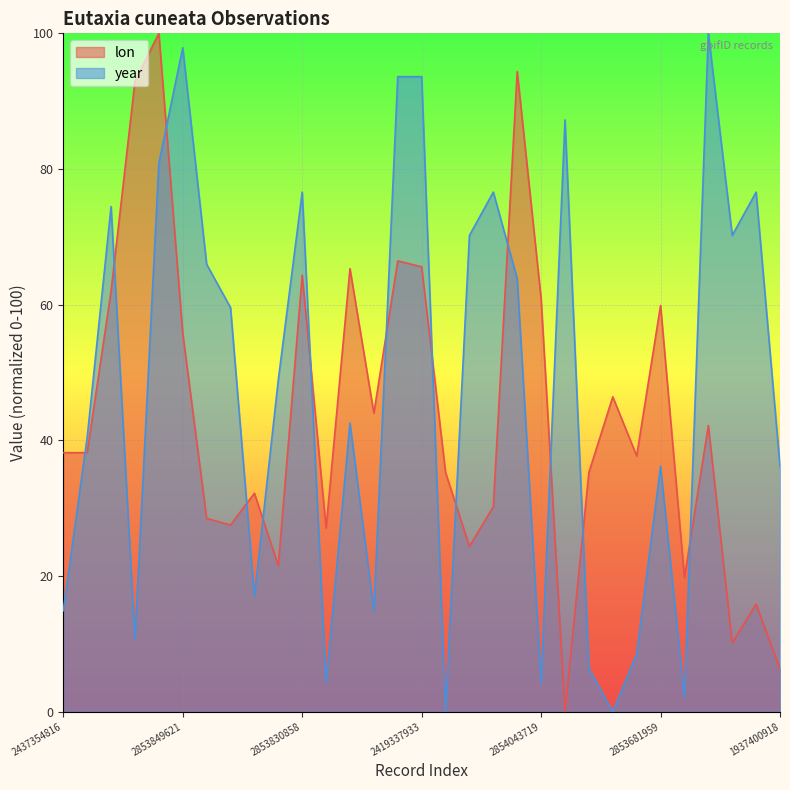

List the series in order of their peak value, highest first.

lon, year